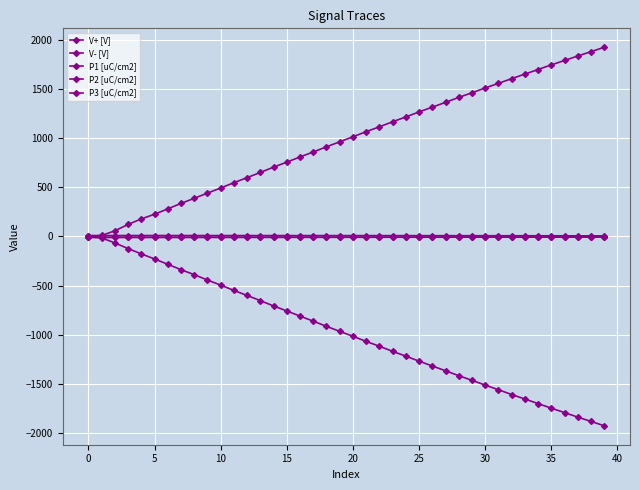

Which series has the largest total across all categories?

V+ [V]